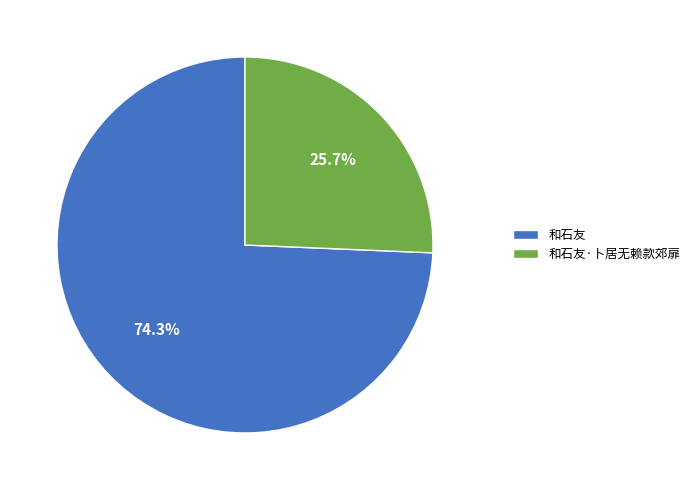

What is the ratio of the value at 和石友·卜居无赖款郊扉 to the value at 和石友?

0.3